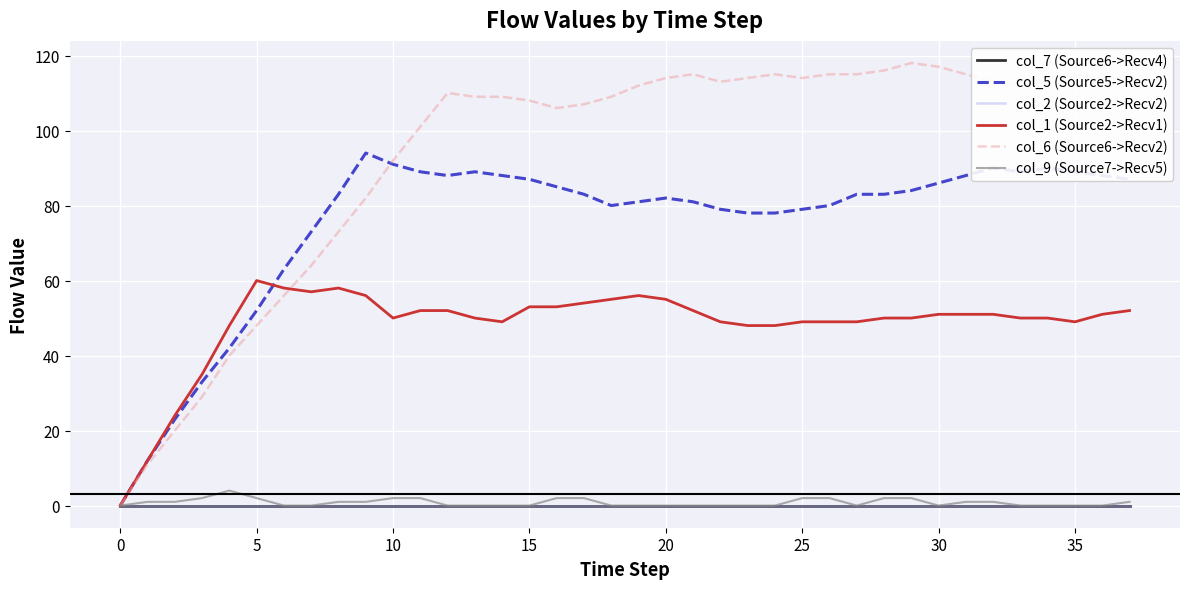

Which series has the largest total across all categories?

col_6 (Source6->Recv2)